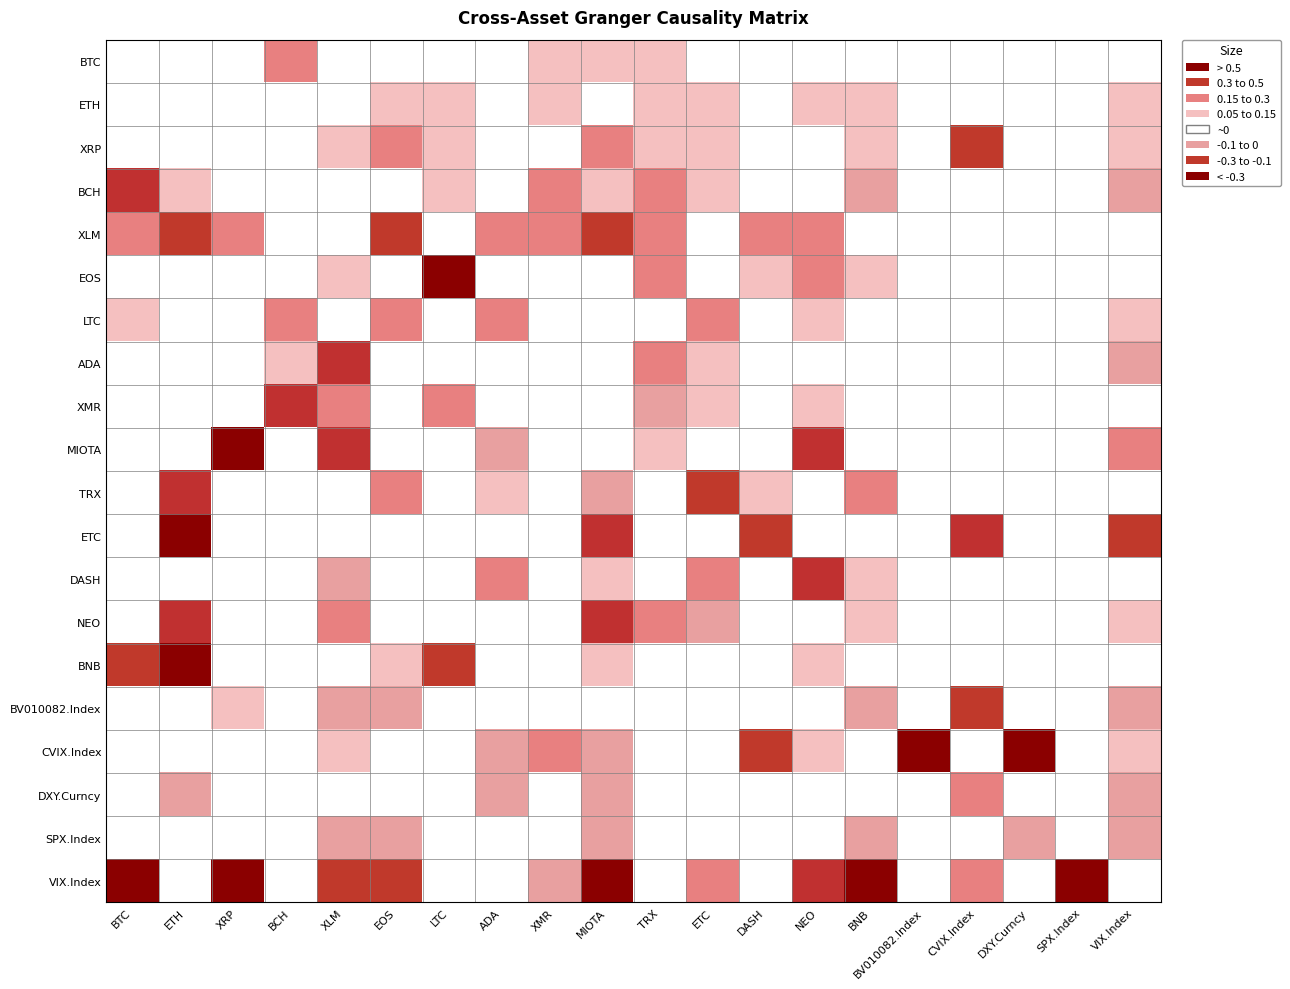

What is the spread (max minus min) of values at BNB?

0.6